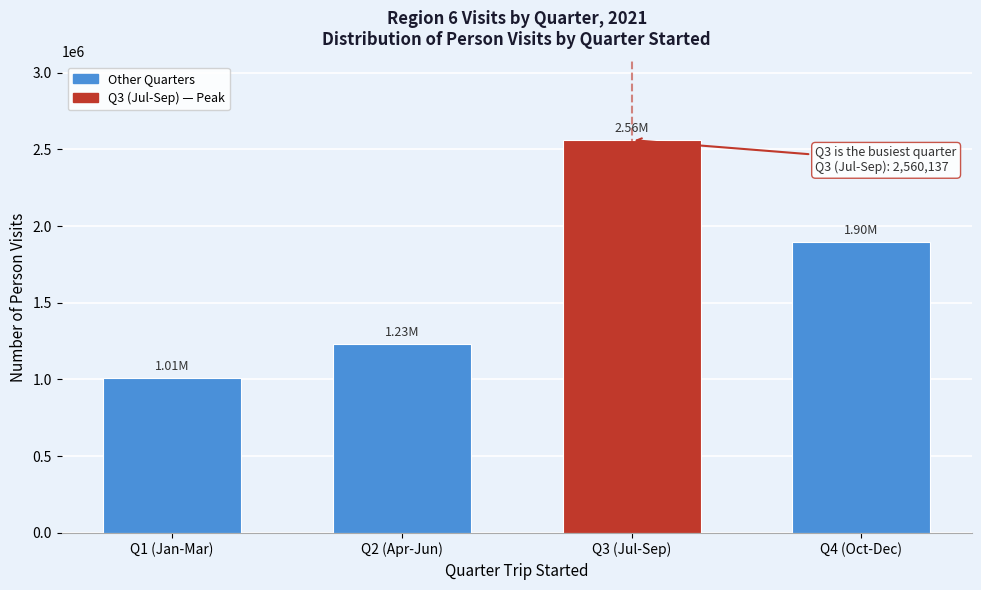

Rank the categories by value from highest to lowest.

Q3 (Jul-Sep), Q4 (Oct-Dec), Q2 (Apr-Jun), Q1 (Jan-Mar)